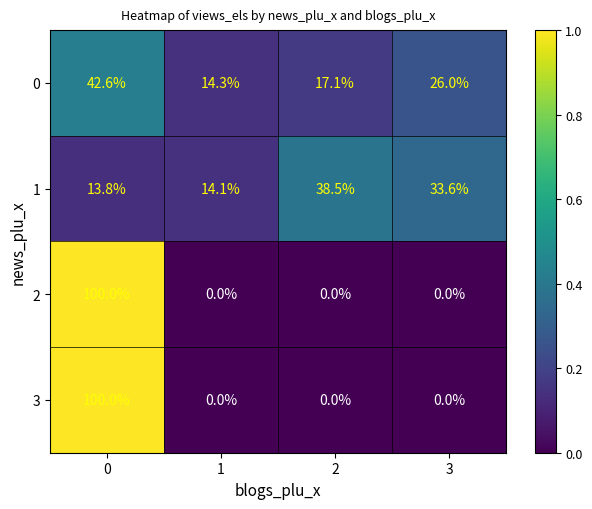

Count the 2 values in the range 0 to 100.

4